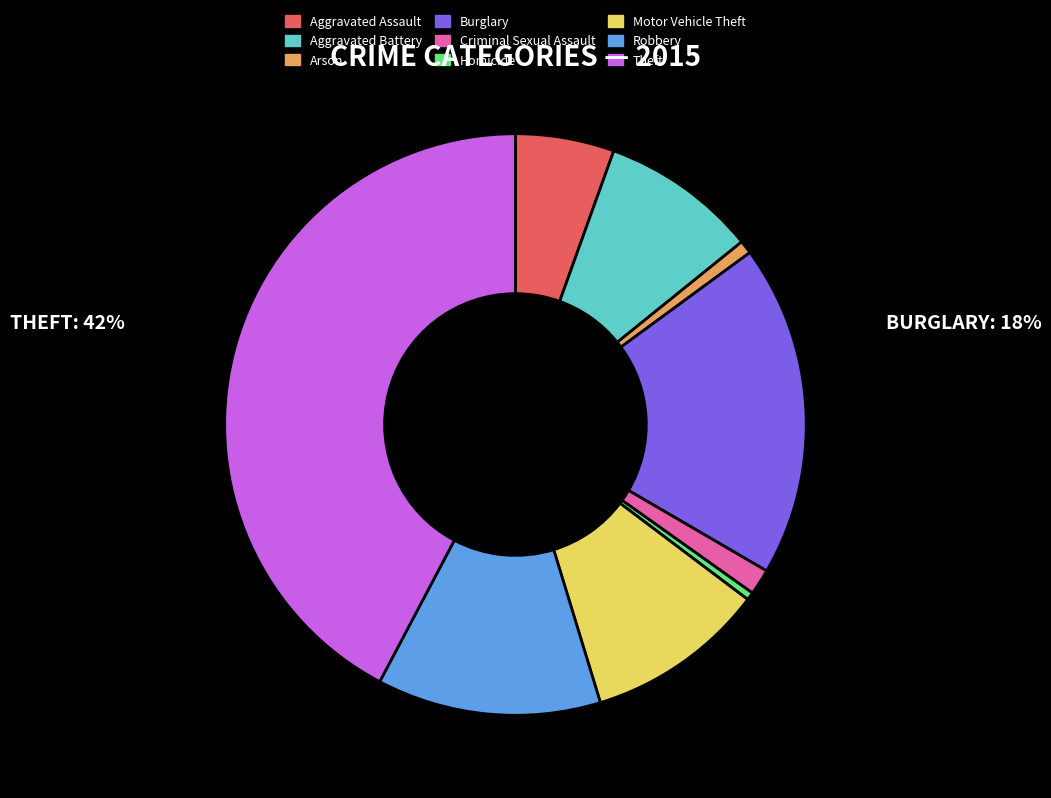

Is Burglary the majority of the pie?

No